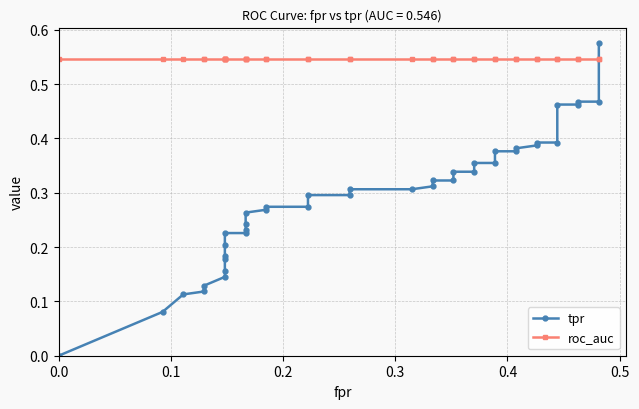

How many lines are shown in the chart?

2